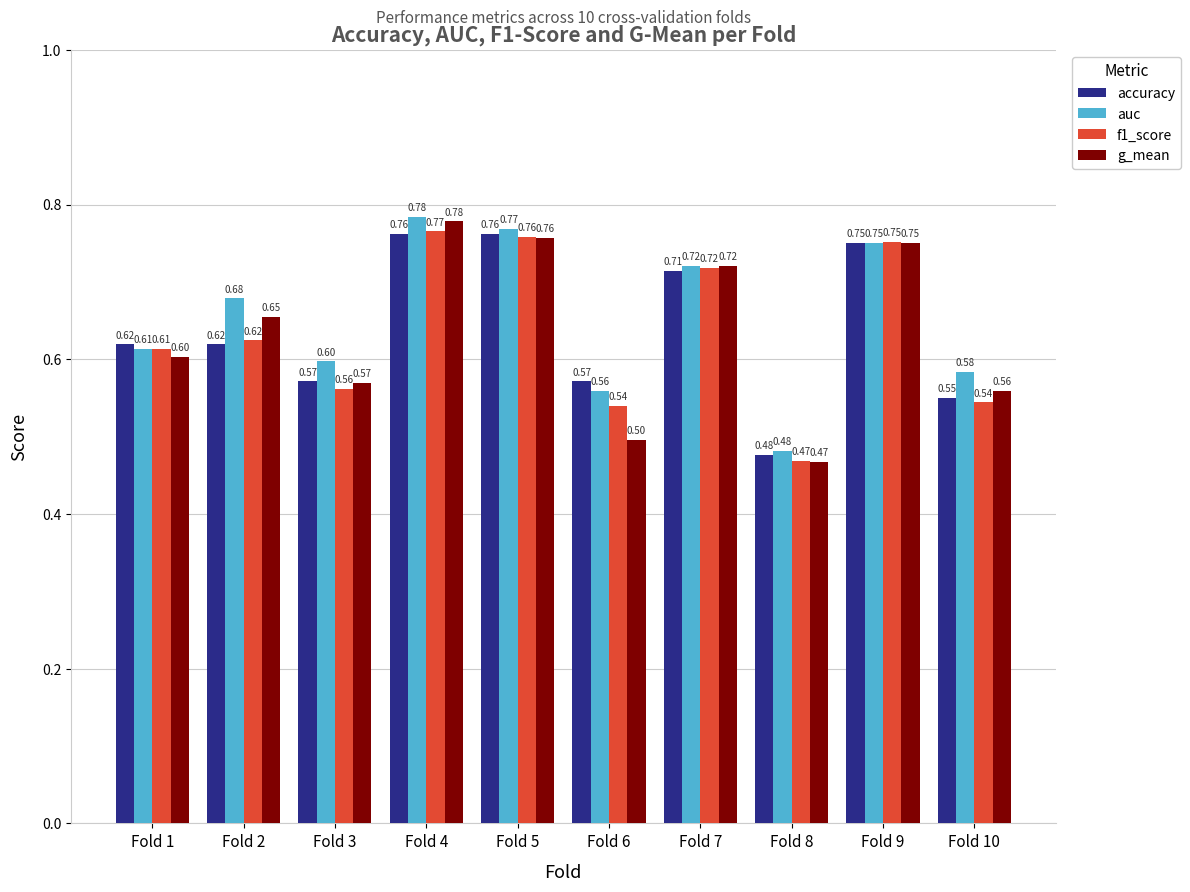

At which label does f1_score reach its minimum?

Fold 8